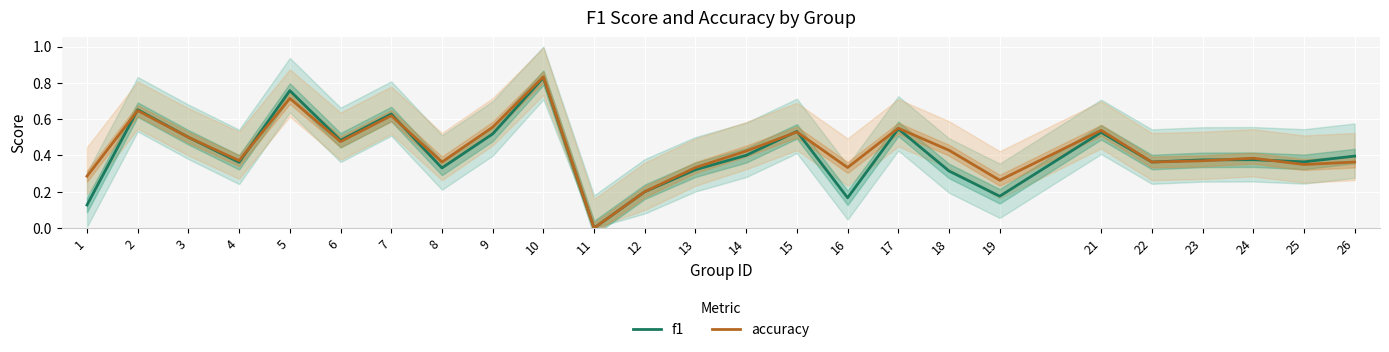

Rank the series by their average value, from highest to lowest.

accuracy, f1